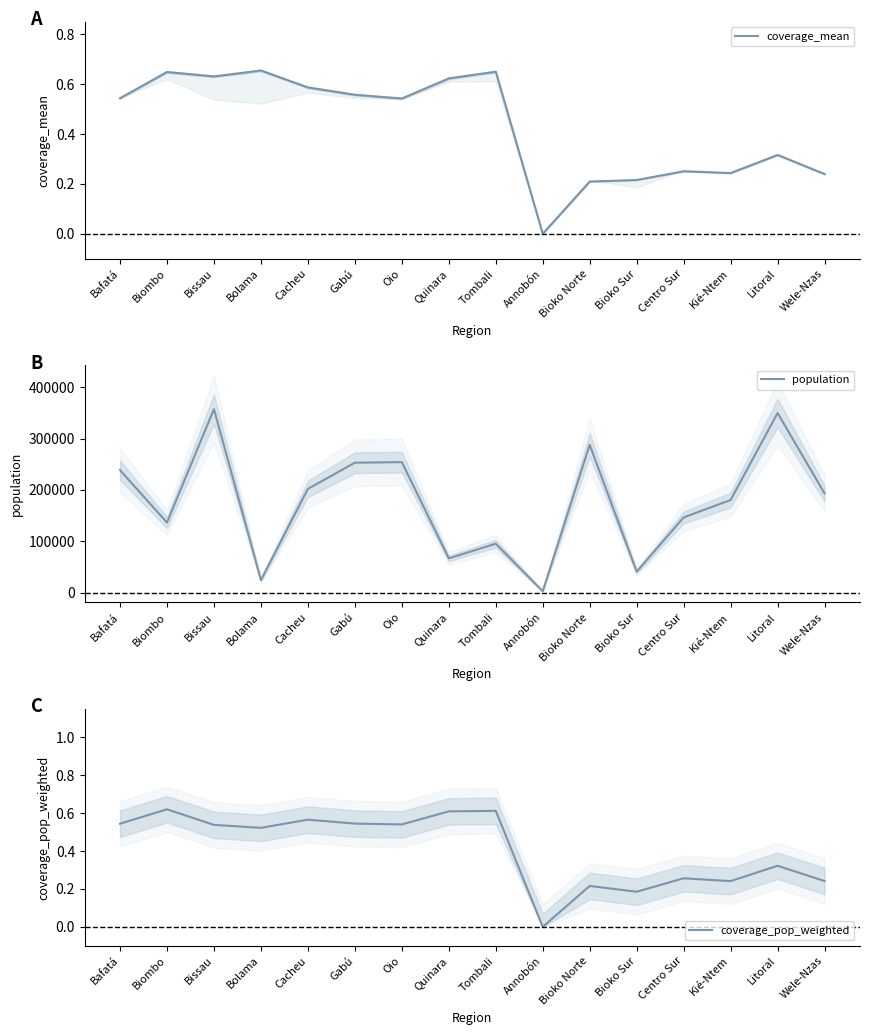

True or false: coverage_mean and population cross at least once.

False